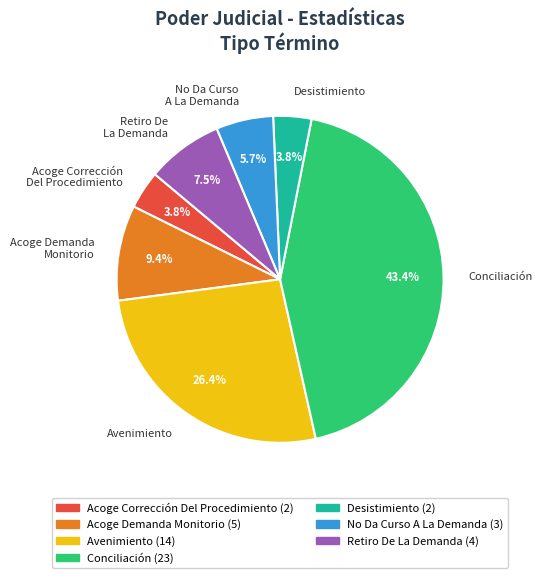

What is the ratio of the value at Avenimiento to the value at Acoge Demanda Monitorio?

2.8